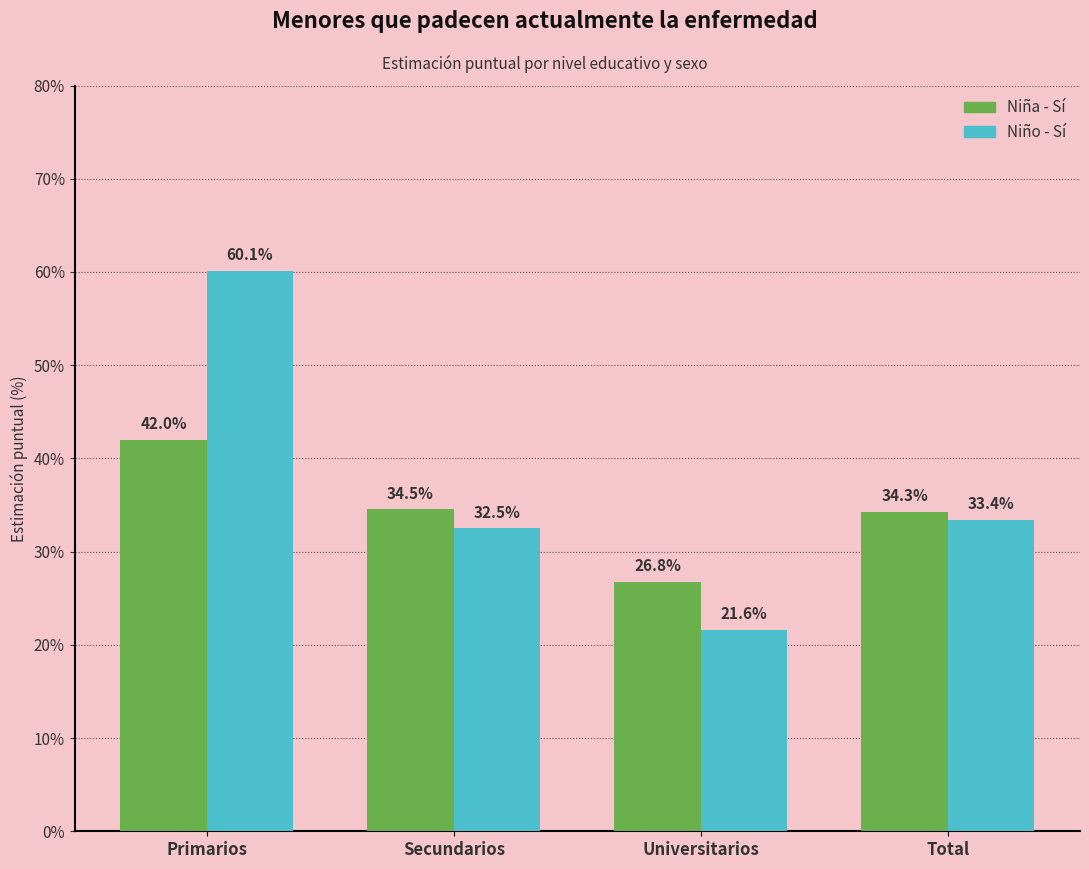

How many data points in Niño - Sí are less than 33?

2